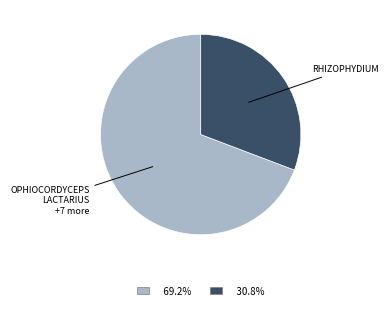

Does any single category account for the majority?

Yes